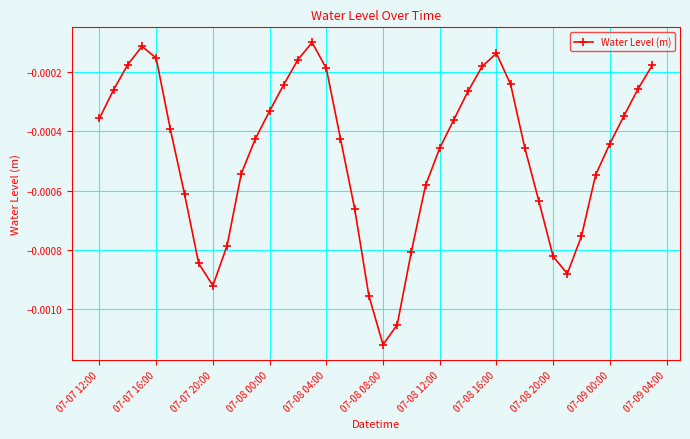

How many points are higher than both their immediate neighbors (excluding endpoints)?

3